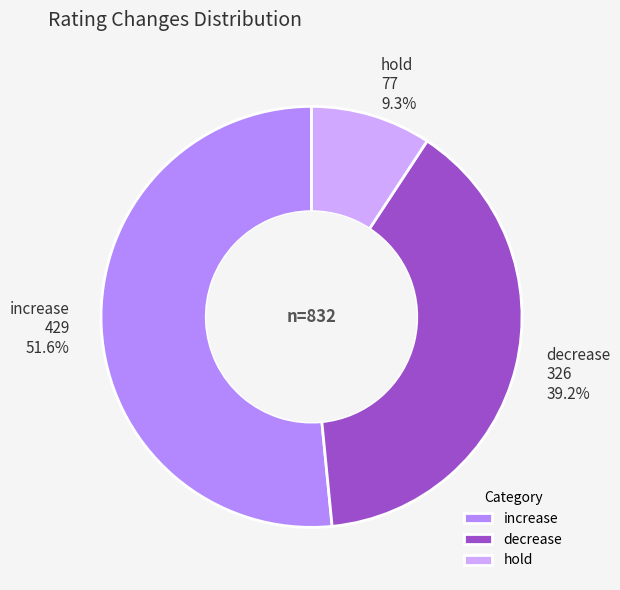

How many slices are in this pie chart?

3